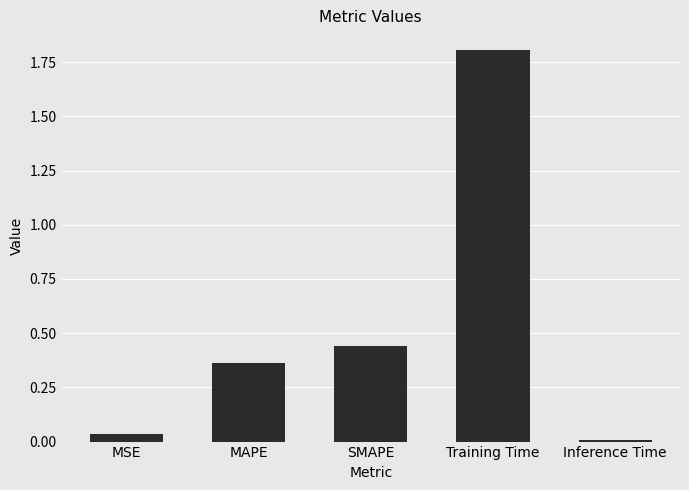

Which category has the highest value across all series?

Training Time